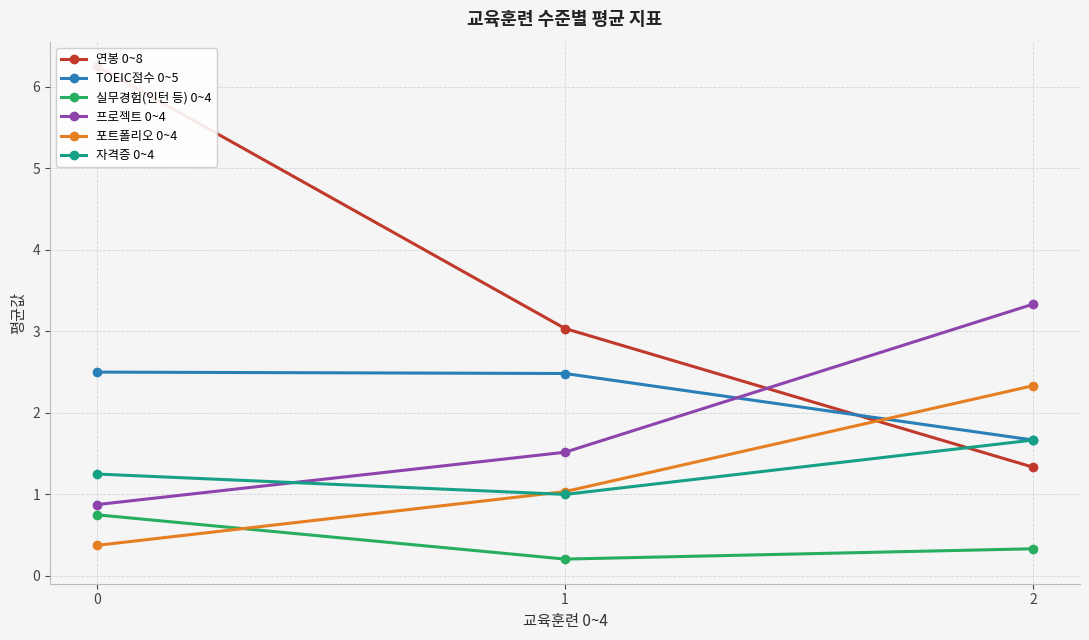

What is the value of the 프로젝트 0~4 point at the 2nd from the left?

1.5